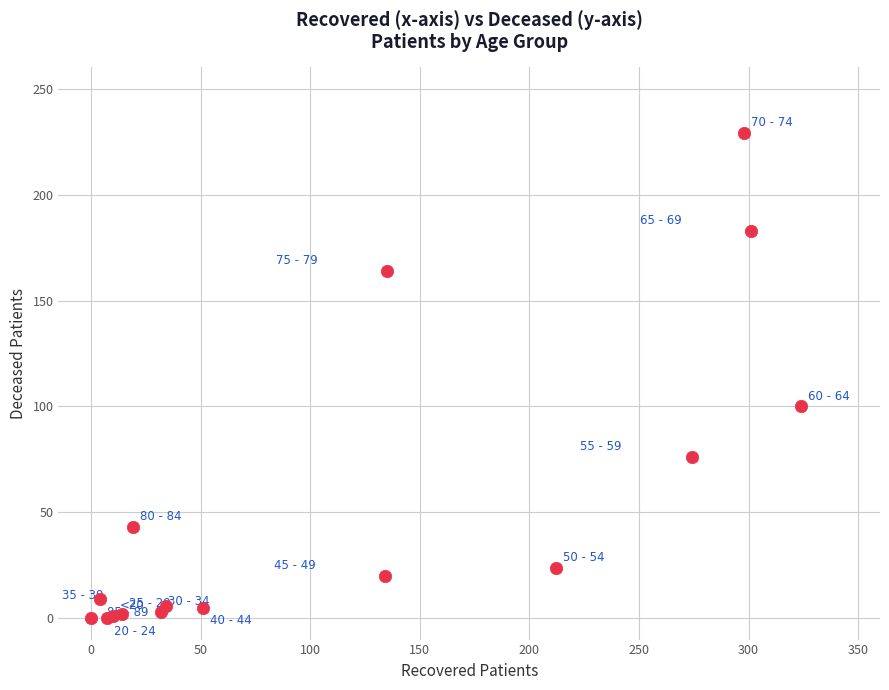

What Y value in the scatter plot is closest to 114?

100